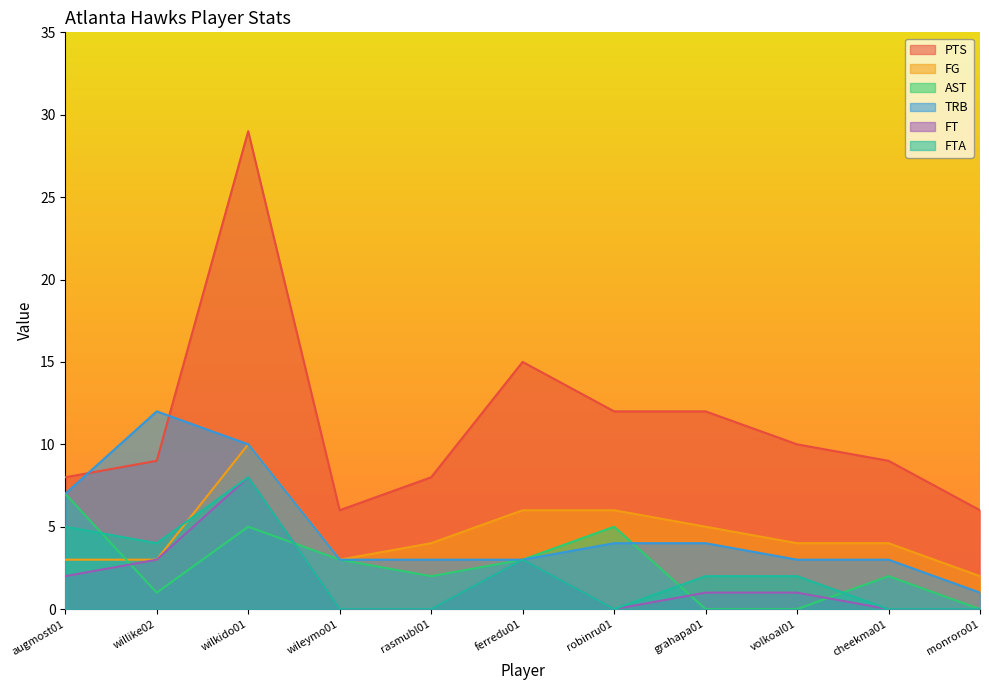

True or false: FT has more than 2 interior local peaks.

False